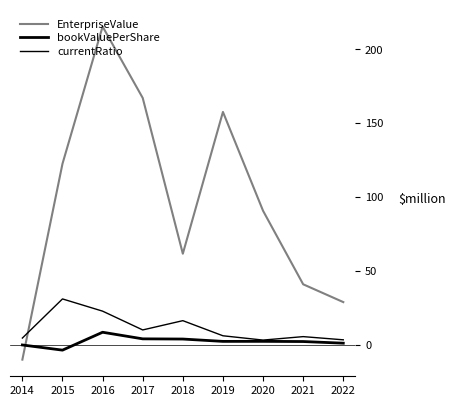

What is the difference between the maximum and minimum values in the EnterpriseValue series?

225.4